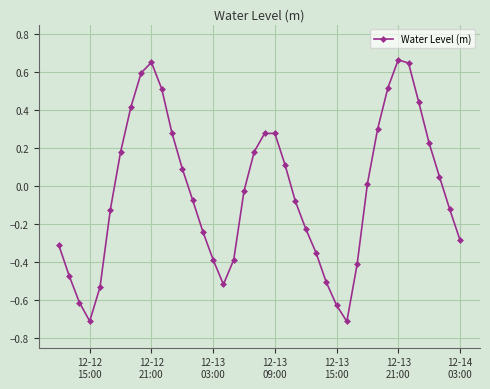

What is the minimum value shown in the chart?

-0.7